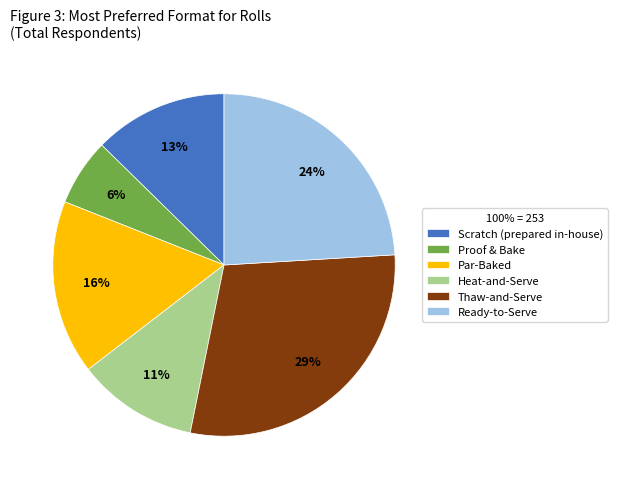

To the nearest percent, what is the difference between the largest and smallest slice percentages?

23%